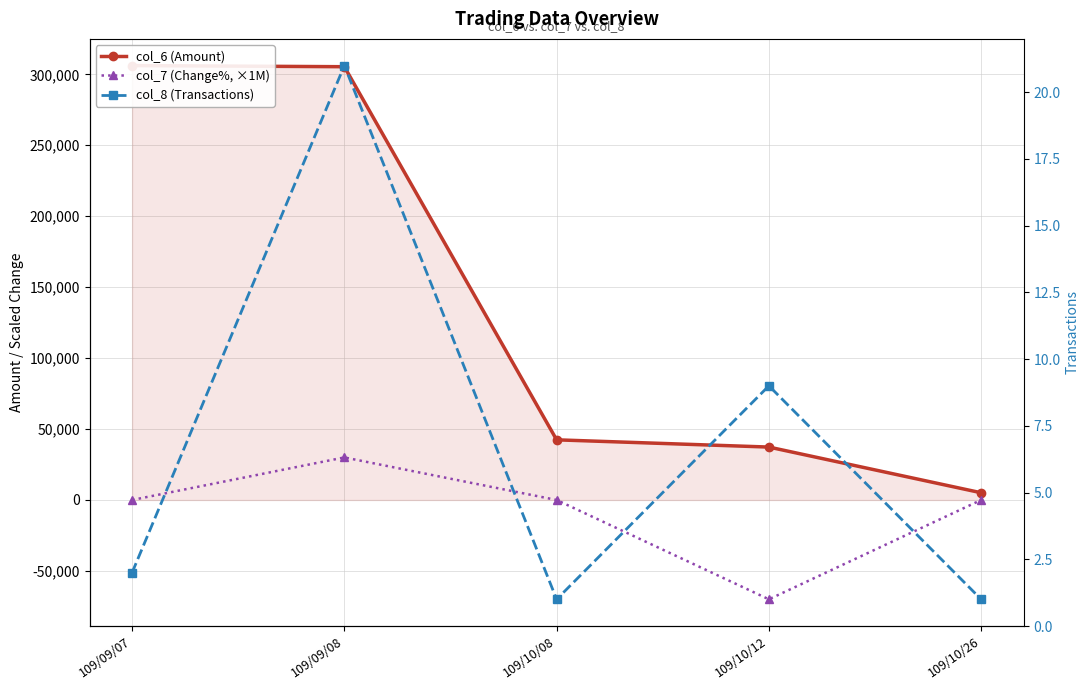

What is the label of the 5th point from the right?

109/09/07